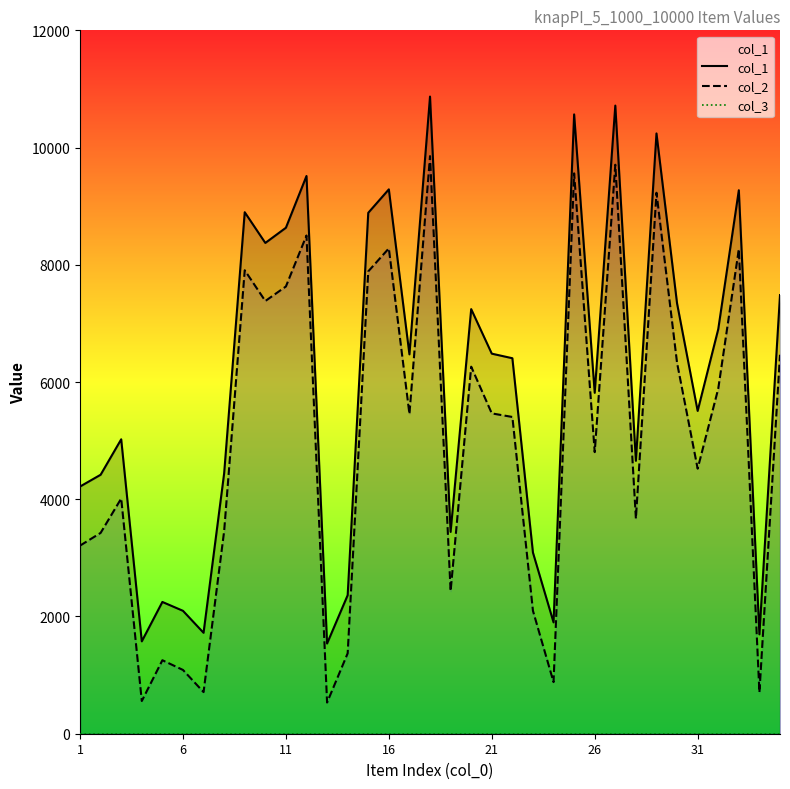

Rank the series at 1 from highest to lowest value.

col_1, col_2, col_3